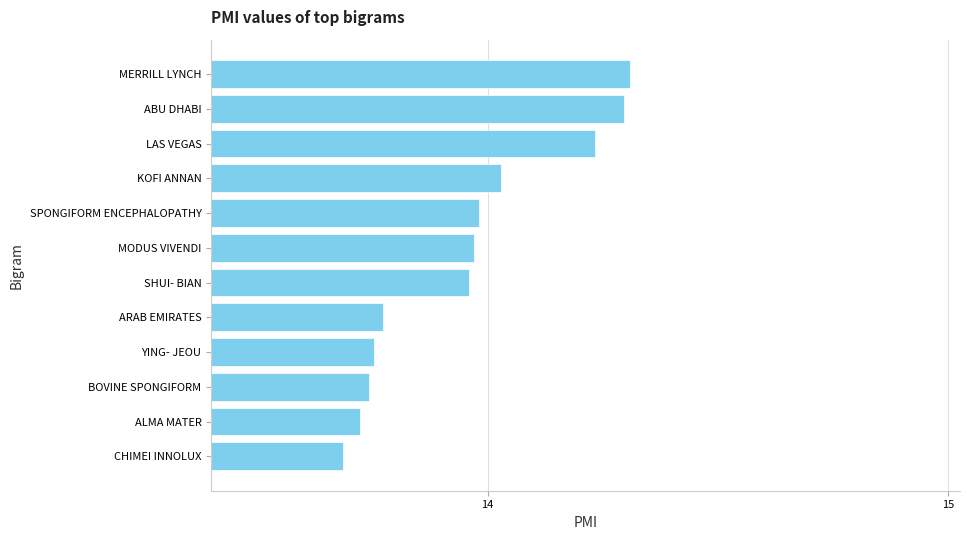

Count the number of categories in the chart.

12